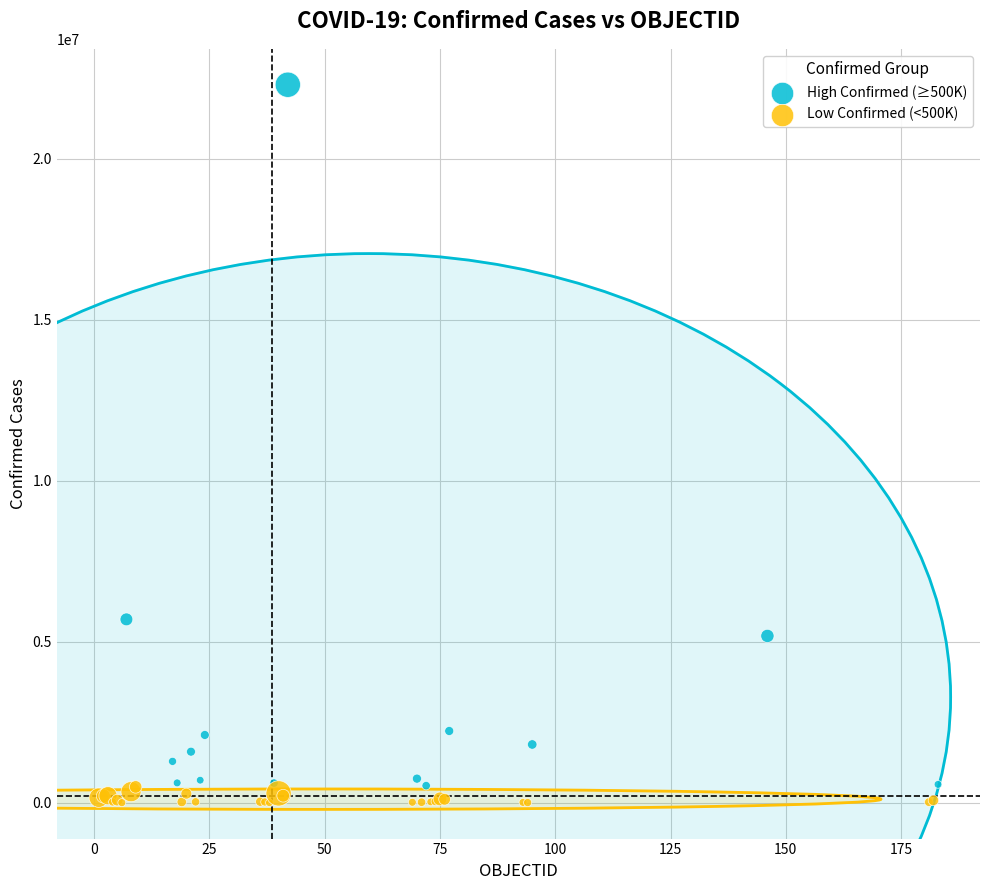

Which series has the largest Y range (max minus min)?

High Confirmed (≥500K)